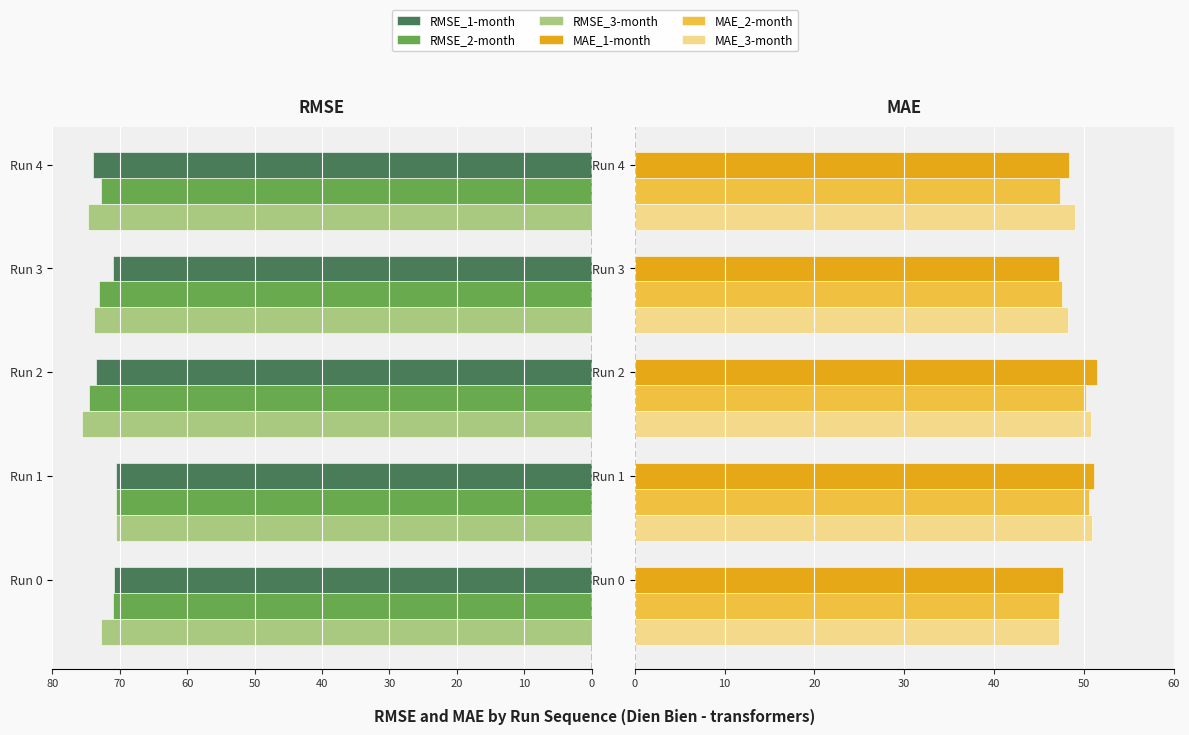

What is the maximum value for MAE_1-month?

51.5